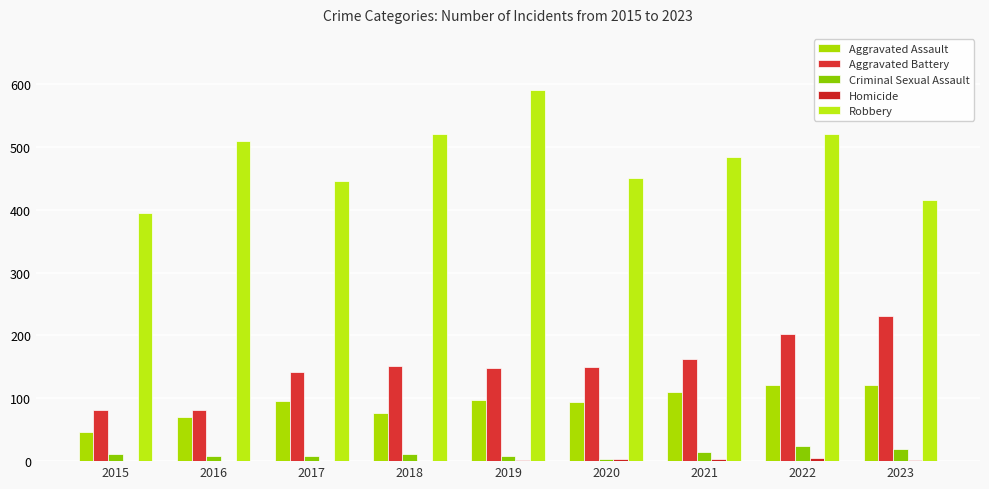

What is the sum of all Aggravated Battery values?

1352